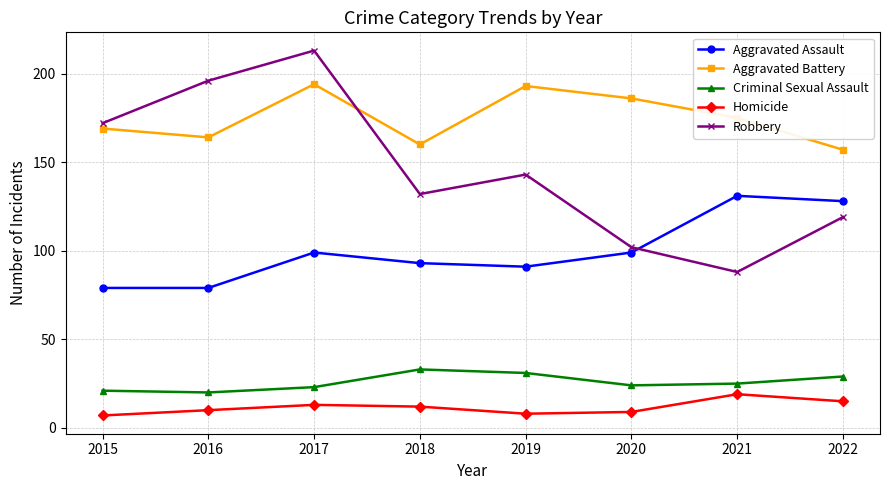

Reading left to right, extract all data points from this chart.

Aggravated Assault: 2015=79	2016=79	2017=99	2018=93	2019=91	2020=99	2021=131	2022=128
Aggravated Battery: 2015=169	2016=164	2017=194	2018=160	2019=193	2020=186	2021=175	2022=157
Criminal Sexual Assault: 2015=21	2016=20	2017=23	2018=33	2019=31	2020=24	2021=25	2022=29
Homicide: 2015=7	2016=10	2017=13	2018=12	2019=8	2020=9	2021=19	2022=15
Robbery: 2015=172	2016=196	2017=213	2018=132	2019=143	2020=102	2021=88	2022=119